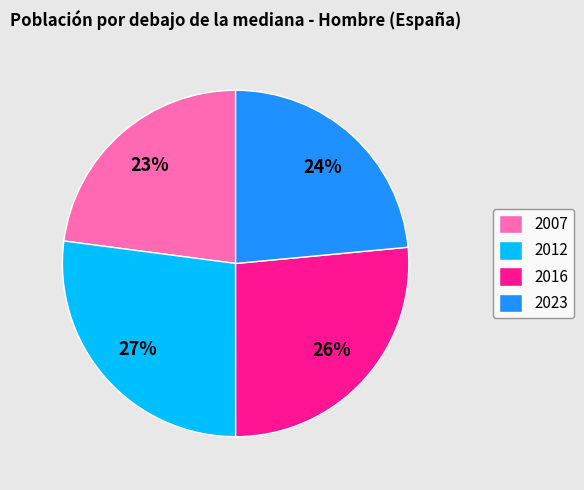

Rank the categories by value from lowest to highest.

2007, 2023, 2016, 2012